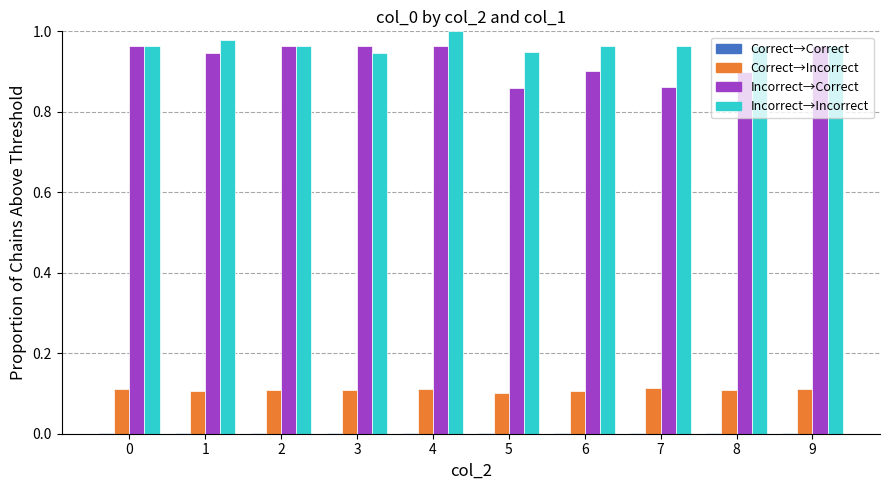

Which category has the highest value across all series?

4